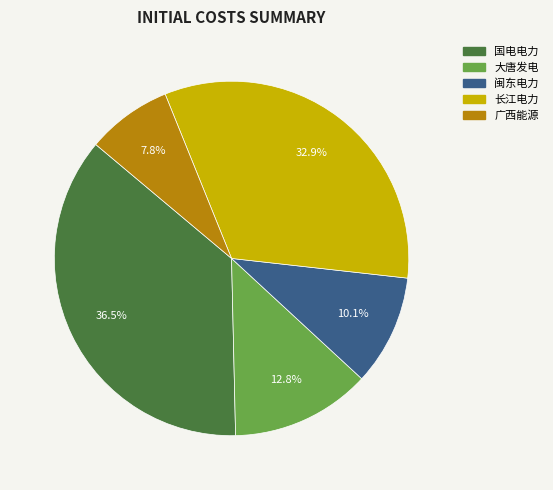

Is there any slice that represents more than half of the pie?

No